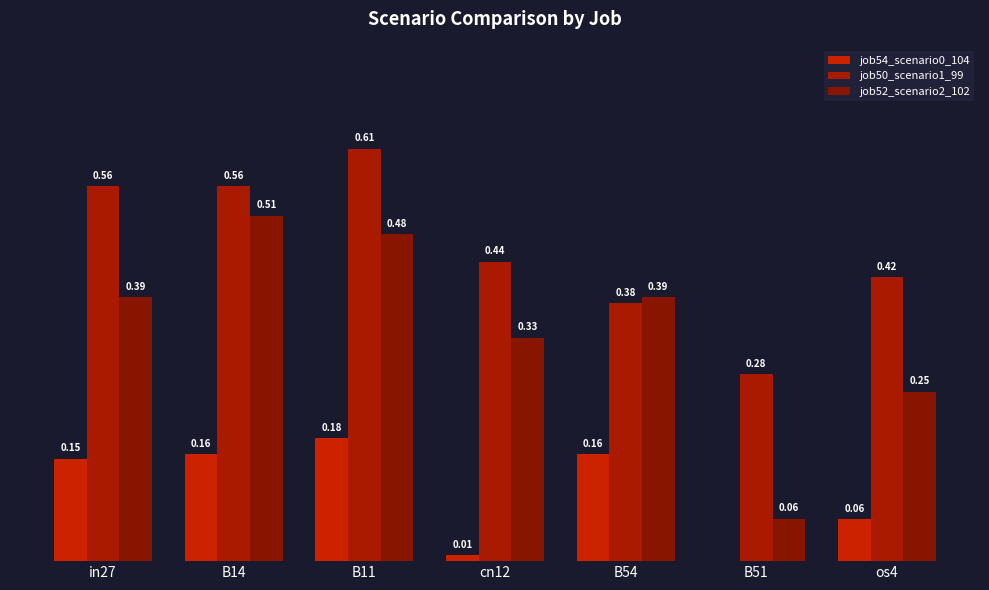

Which series has the largest range (max minus min)?

job52_scenario2_102